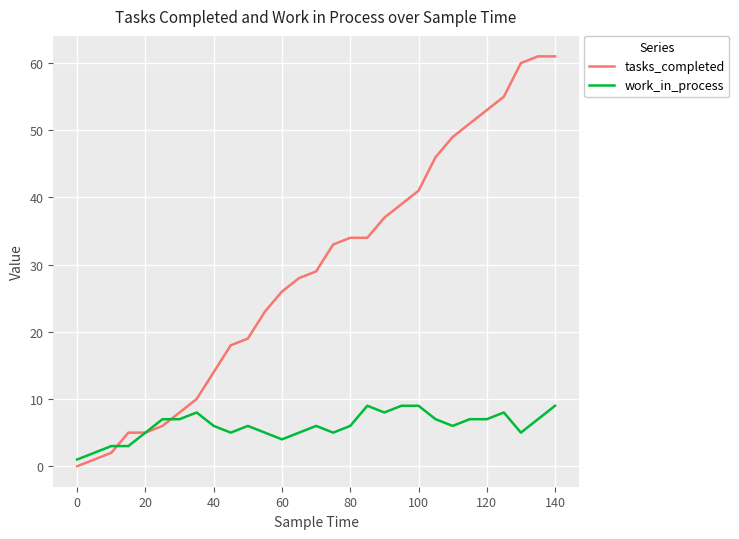

Rank the series by their maximum value, from highest to lowest.

tasks_completed, work_in_process